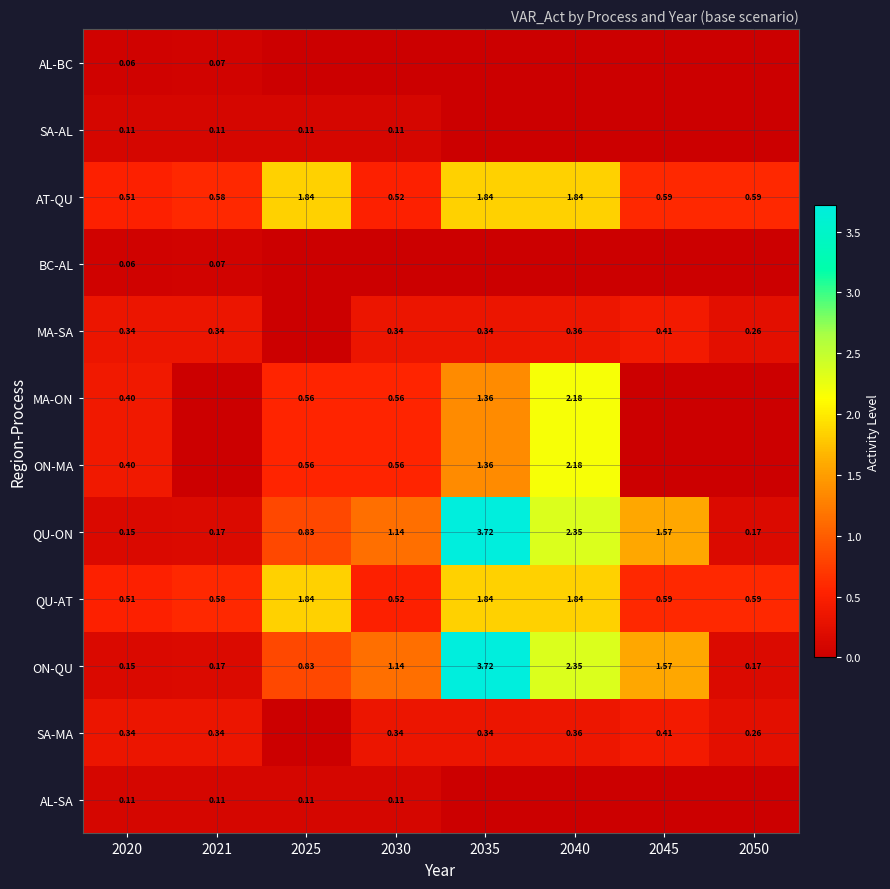

What is the sum of all QU-AT values?

8.3